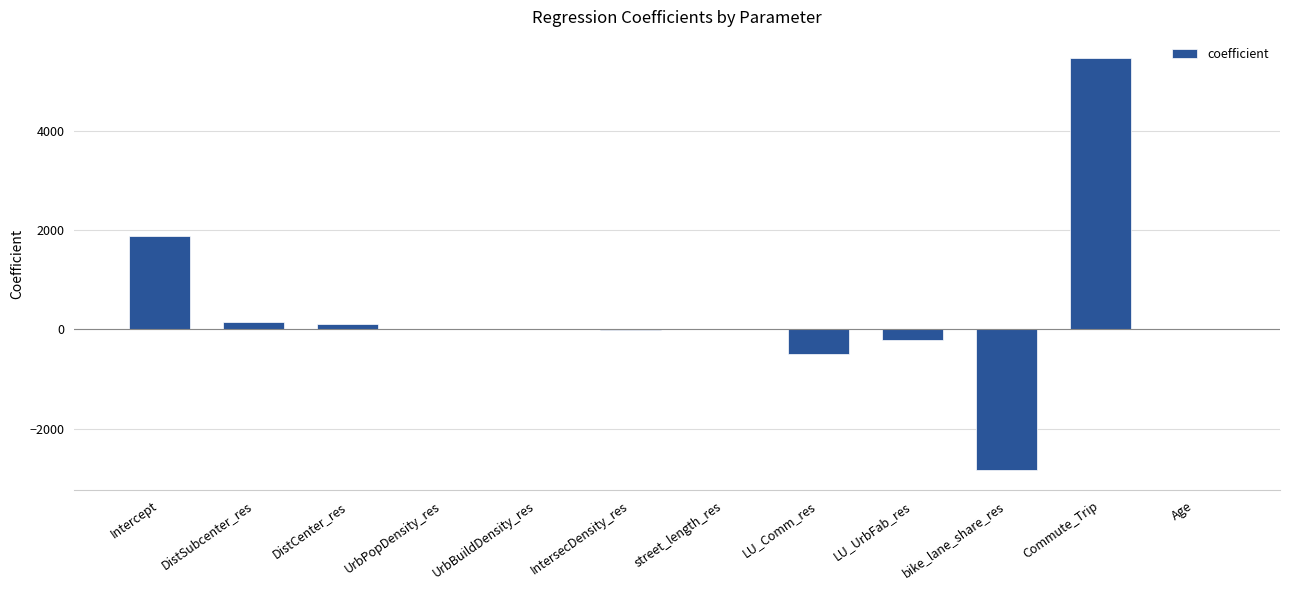

Which category has the highest value across all series?

Commute_Trip